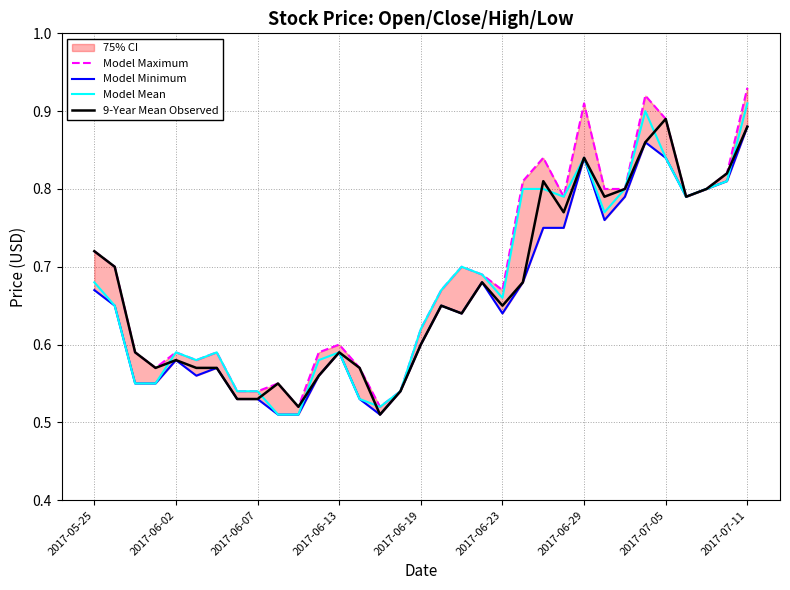

The value of Model Mean at 2017-07-05 is 1.4. True or false?

False